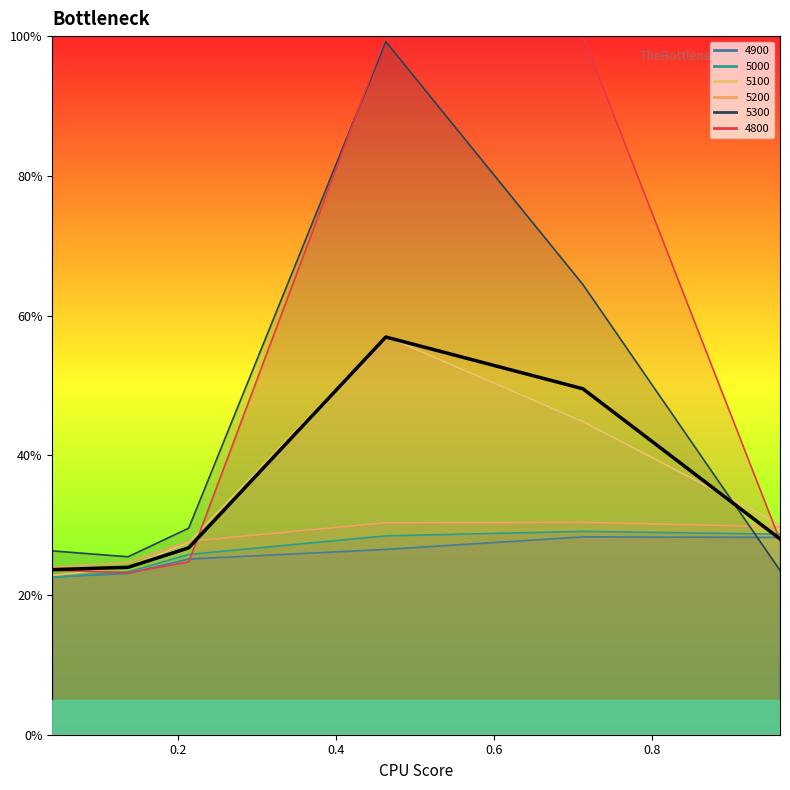

How many lines are shown in the chart?

1